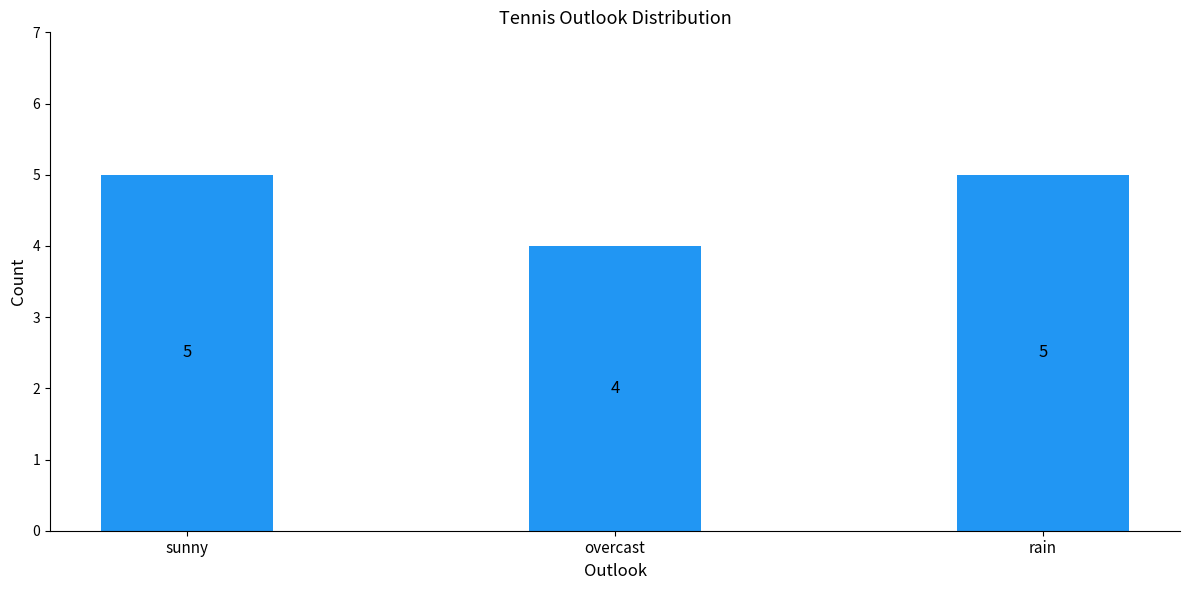

What is the change in value from overcast to rain?

+1